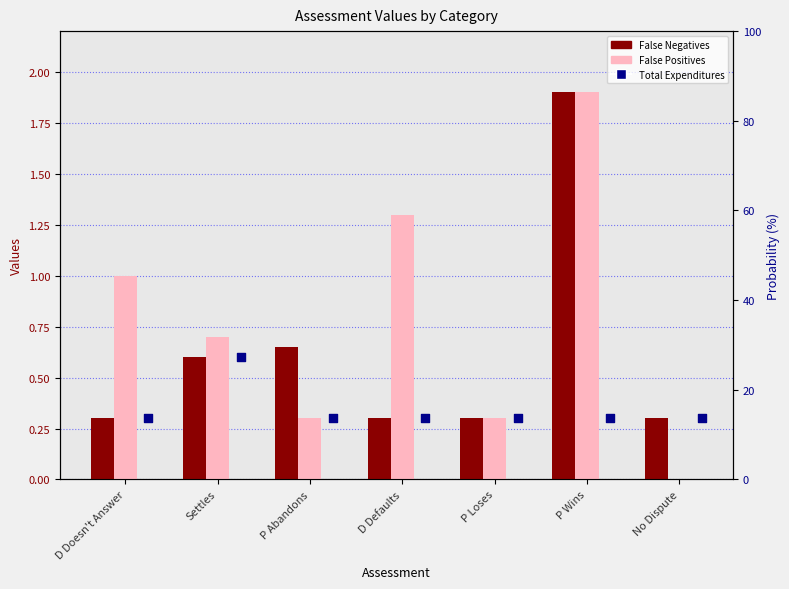

What is the total value across all series at P Loses?

0.9